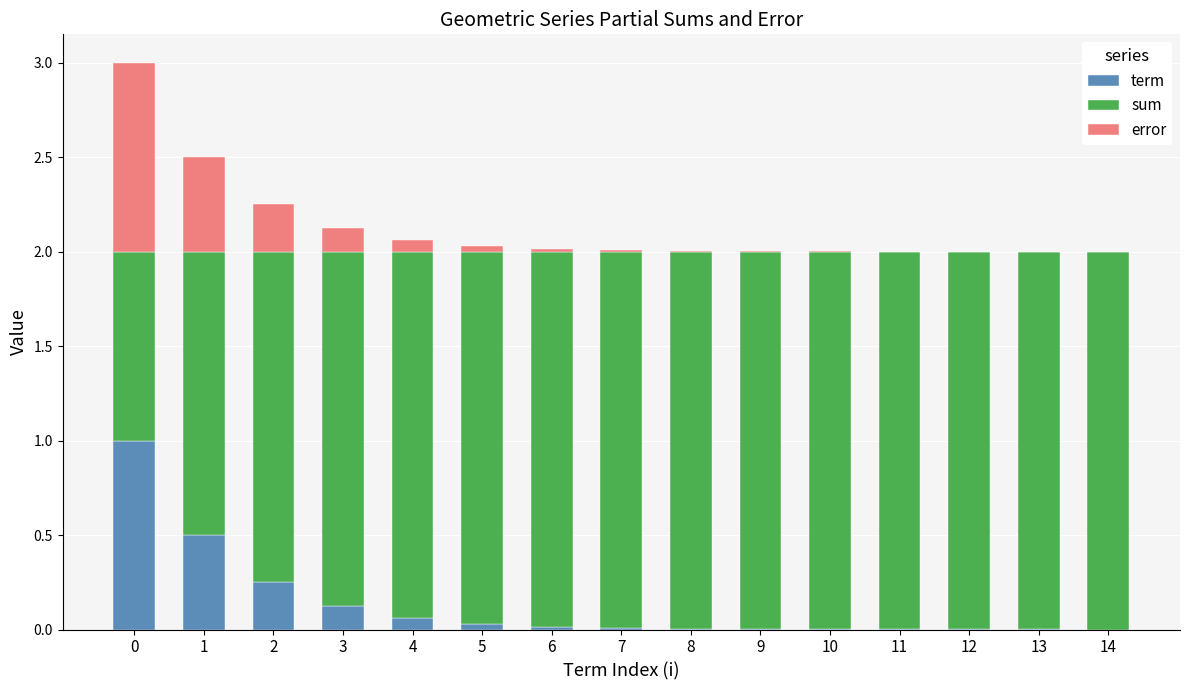

Are the bars grouped side by side (vs. stacked)?

No